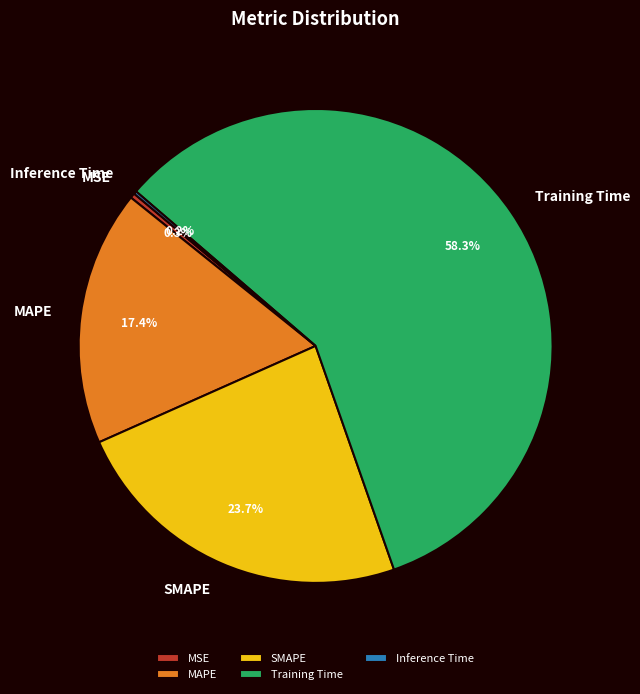

Is Training Time the majority of the pie?

Yes